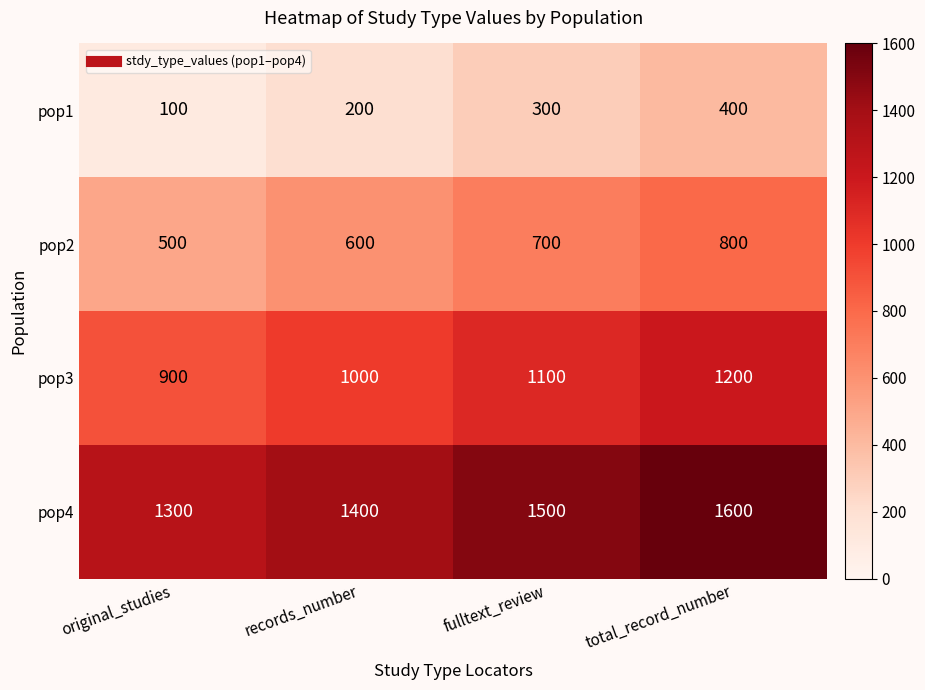

Which series has the largest total across all categories?

pop4